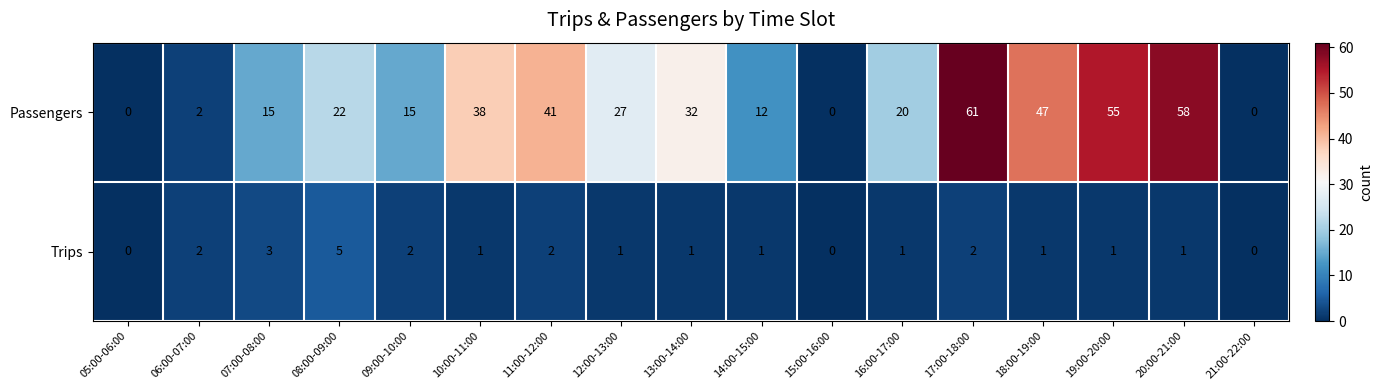

Which category has the highest value in the Passengers series?

17:00-18:00